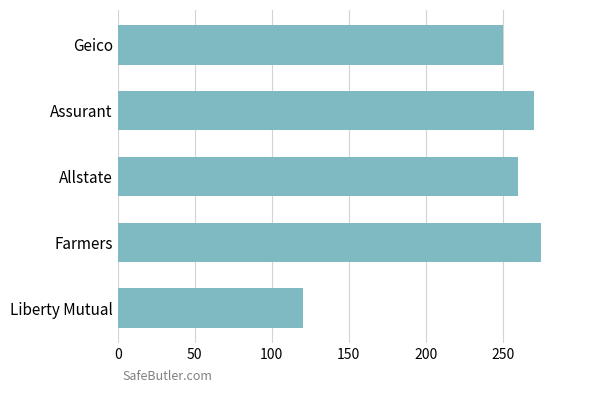

Reading bottom to top, transcribe all the data shown in this chart.

120	275	260	270	250